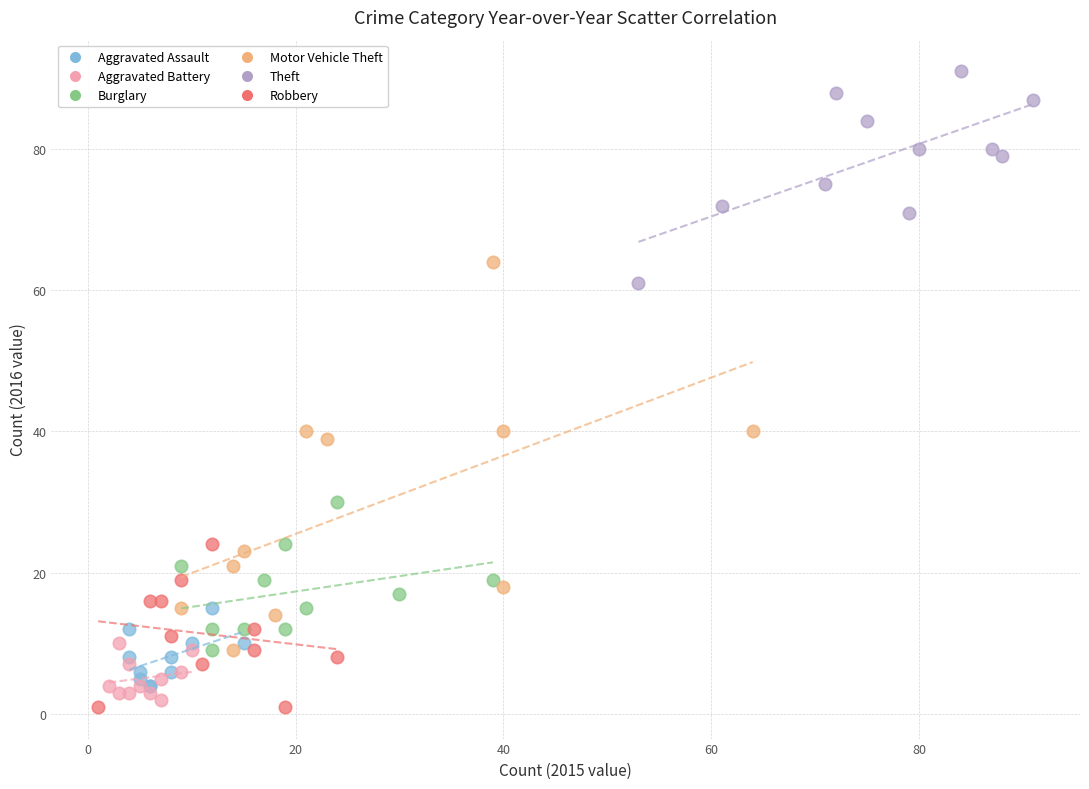

Which series contains the highest Y value?

Theft